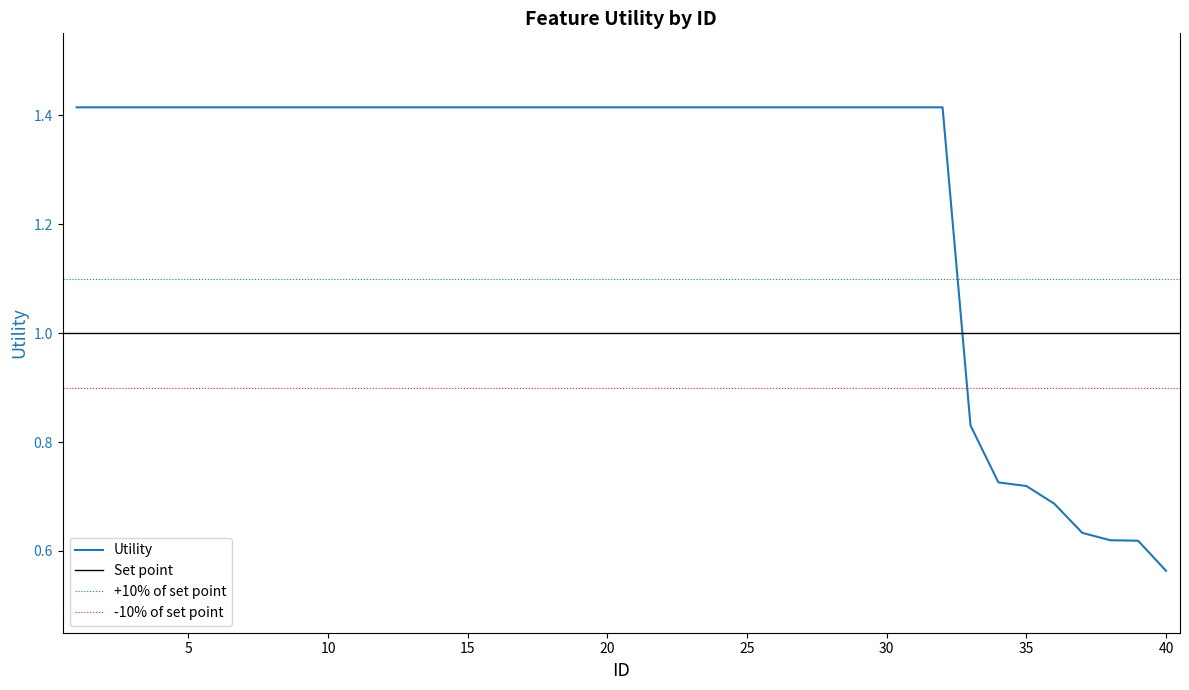

How many lines are shown in the chart?

1